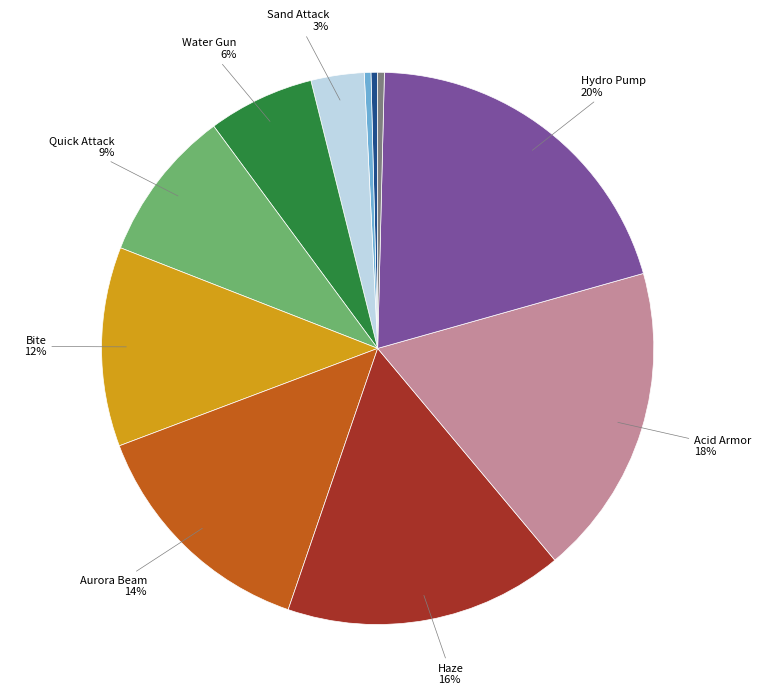

To the nearest percent, what is the difference between the largest and smallest slice percentages?

20%